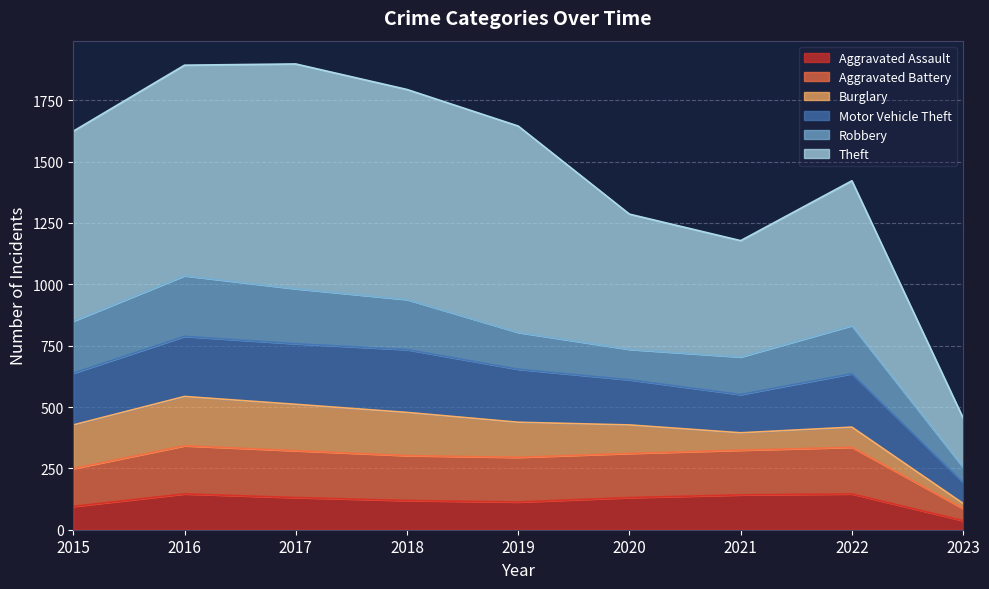

What is the highest value of the Aggravated Assault series?

146